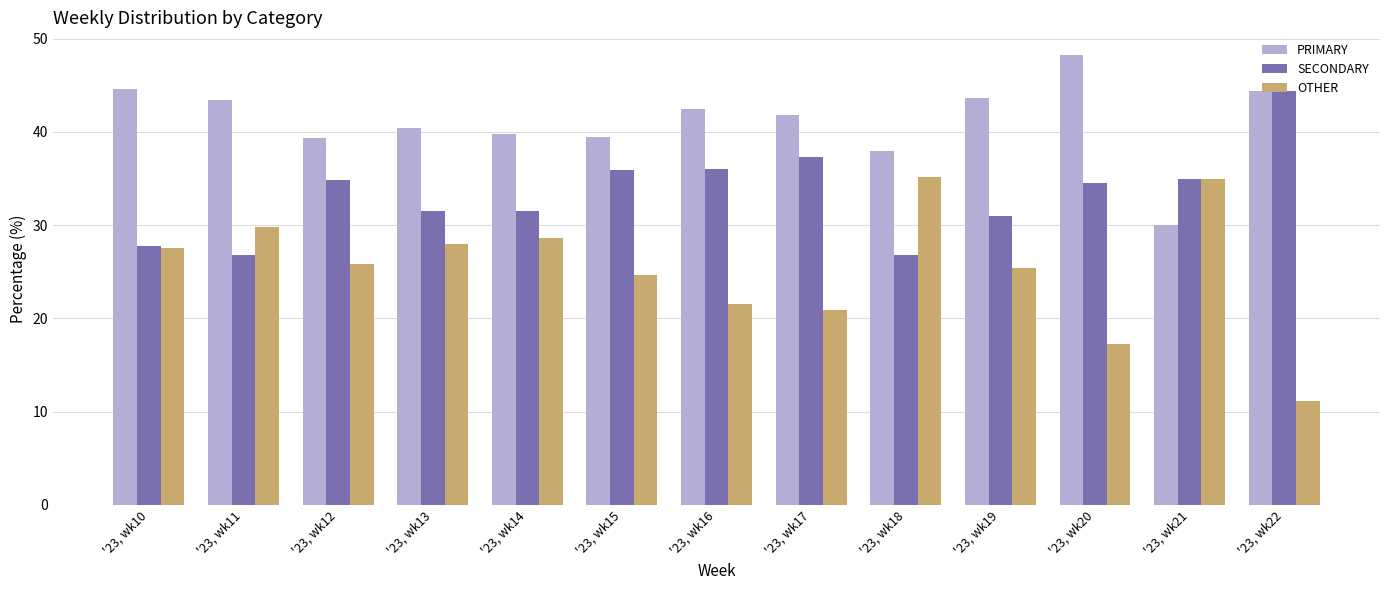

What is the difference between the highest and lowest values at '23, wk19?

18.3